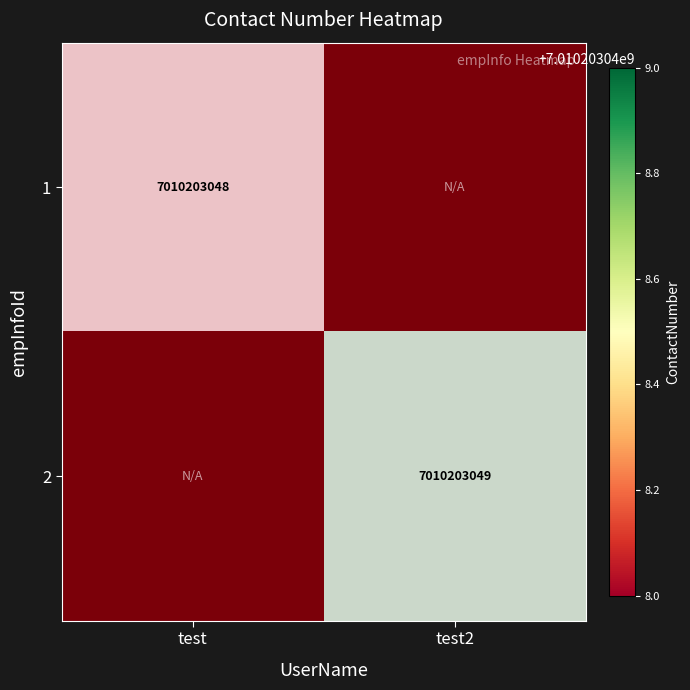

Count the number of data series in this chart.

2